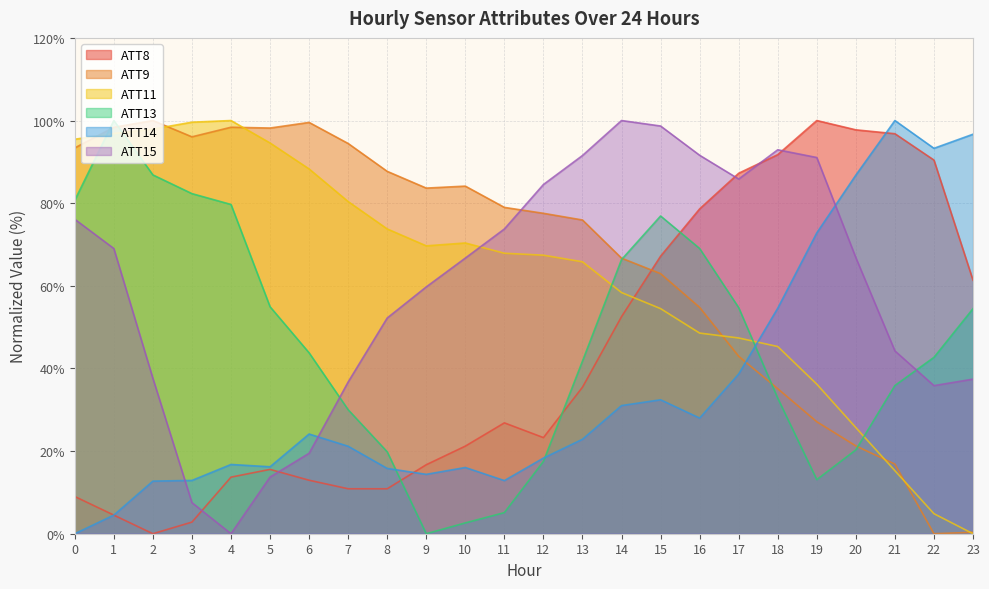

Which category has the lowest value across all series?

2